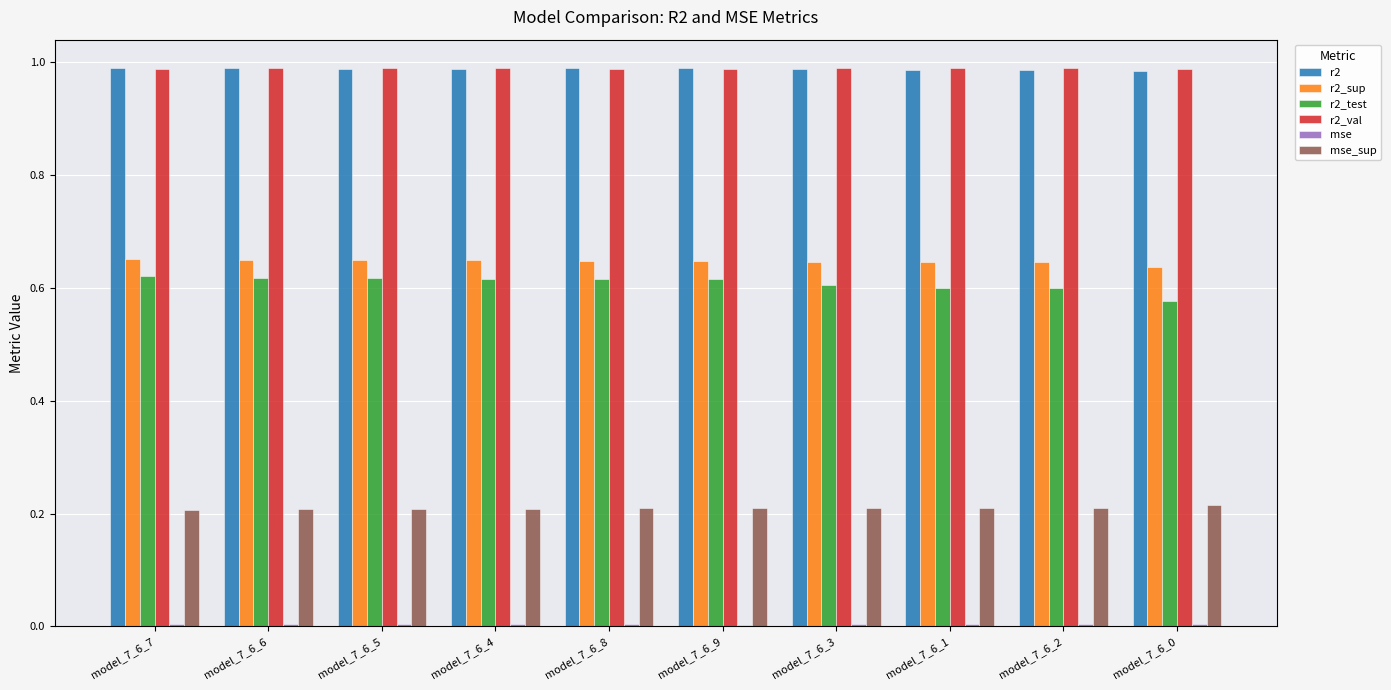

Is the value of r2_test at model_7_6_2 greater than the value of r2_sup at model_7_6_7?

No